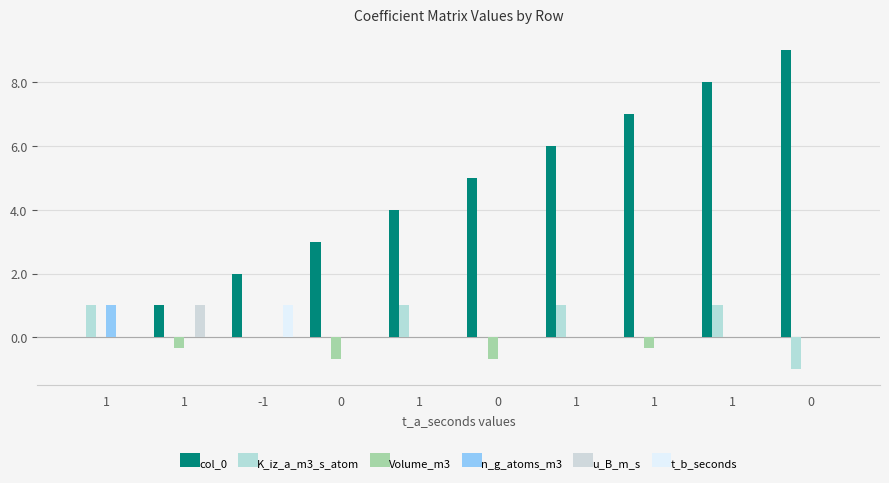

Reading left to right, transcribe all the data shown in this chart.

col_0: 0.0	1.0	2.0	3.0	4.0	5.0	6.0	7.0	8.0	9.0
K_iz_a_m3_s_atom: 1.0	0.0	0.0	0.0	1.0	0.0	1.0	0.0	1.0	-1.0
Volume_m3: 0.0	-0.3	0.0	-0.7	0.0	-0.7	0.0	-0.3	0.0	0.0
n_g_atoms_m3: 1.0	0.0	0.0	0.0	0.0	0.0	0.0	0.0	0.0	0.0
u_B_m_s: 0.0	1.0	0.0	0.0	0.0	0.0	0.0	0.0	0.0	0.0
t_b_seconds: 0.0	0.0	1.0	0.0	0.0	0.0	0.0	0.0	0.0	0.0